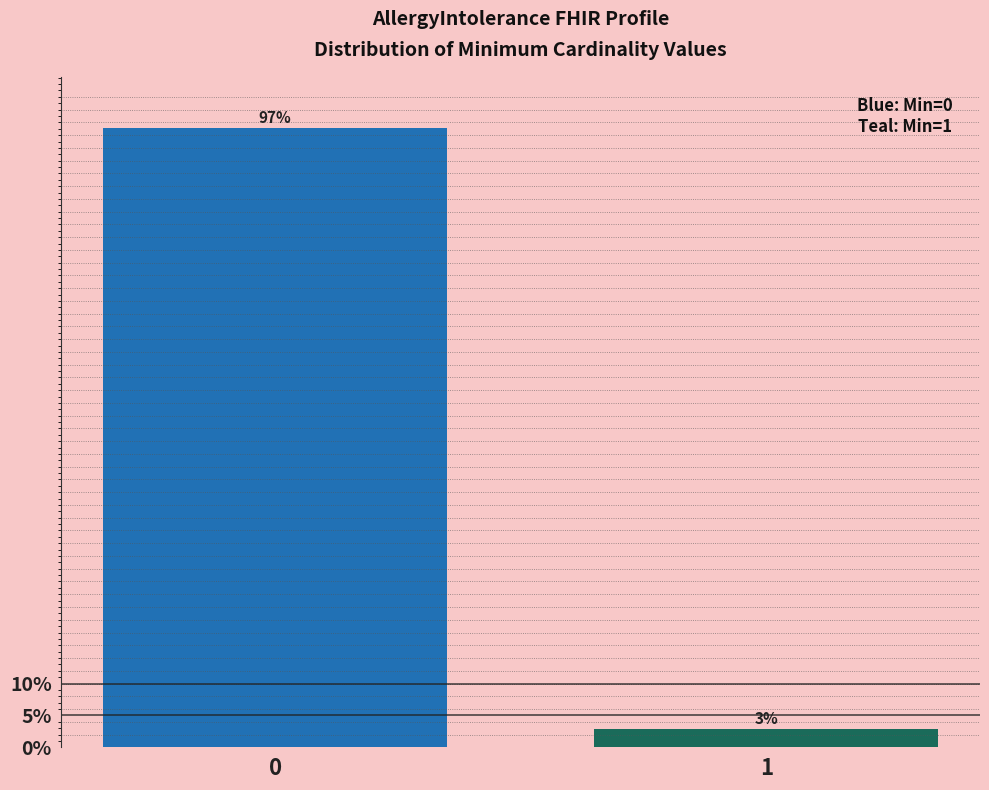

Is it true that the value at 0 is 28.6?

False